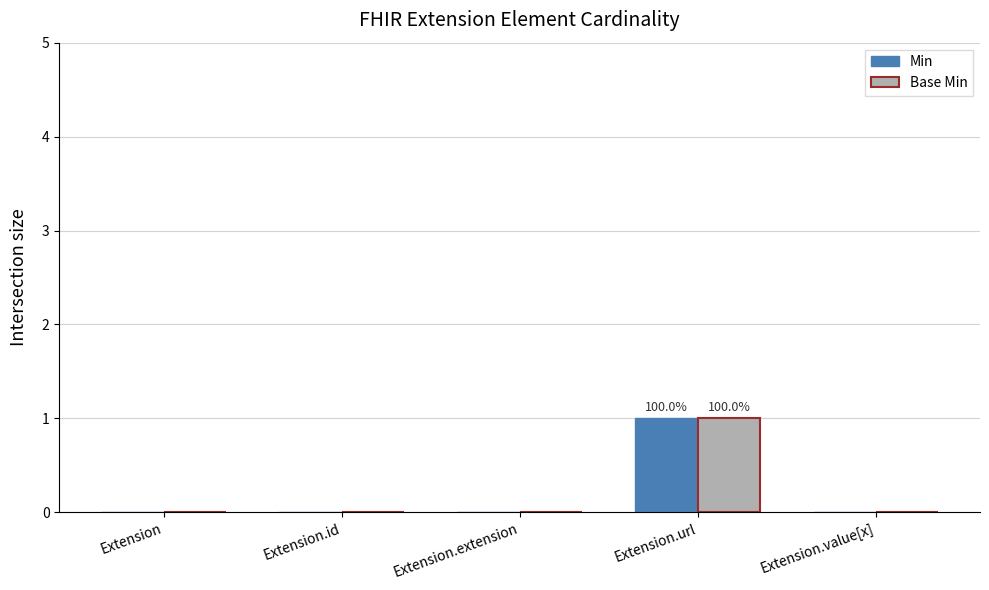

What are all the series names shown in the legend?

Min, Base Min